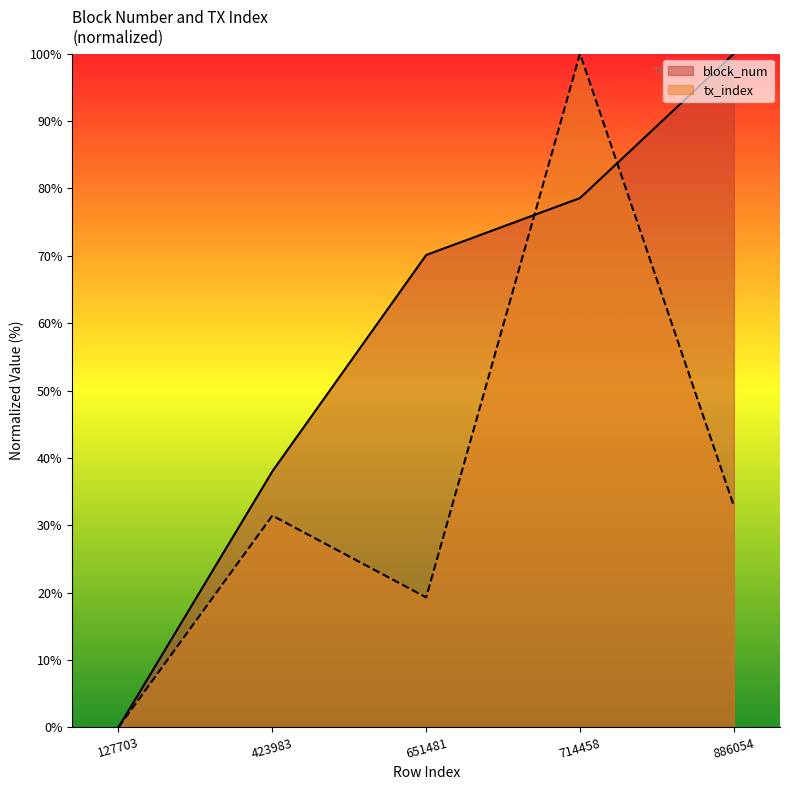

Where does the block_num series first go above 70?

651481